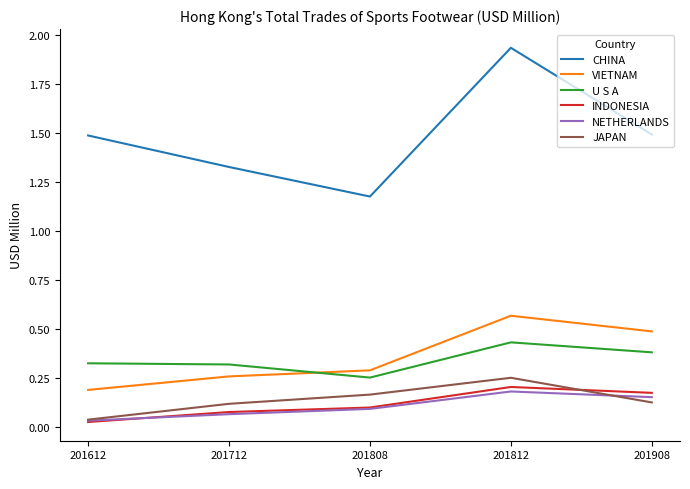

What is the sum of the CHINA values at 201712 and 201612?

2.8